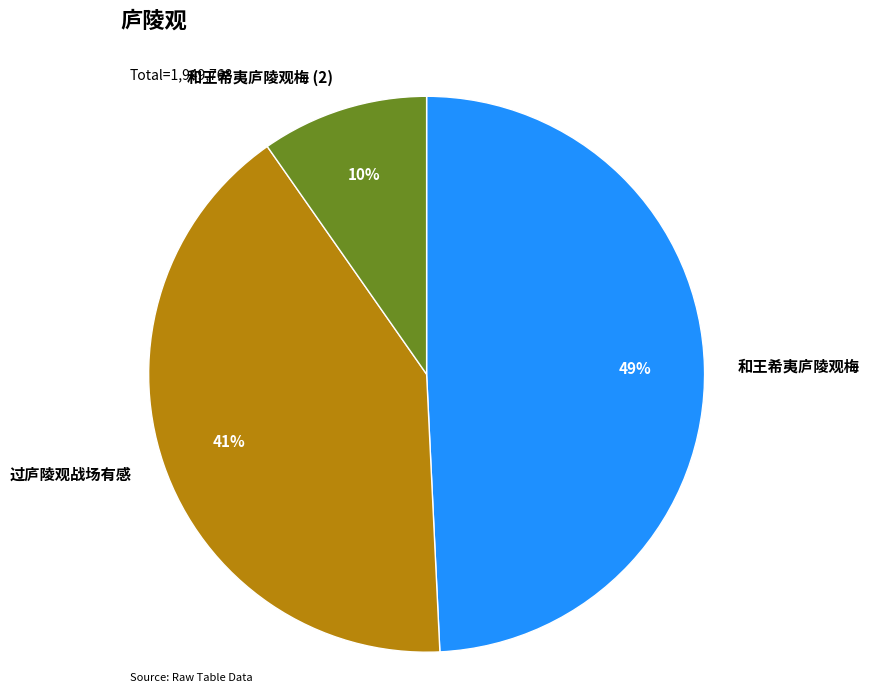

Rank the categories by value from highest to lowest.

和王希夷庐陵观梅, 过庐陵观战场有感, 和王希夷庐陵观梅 (2)